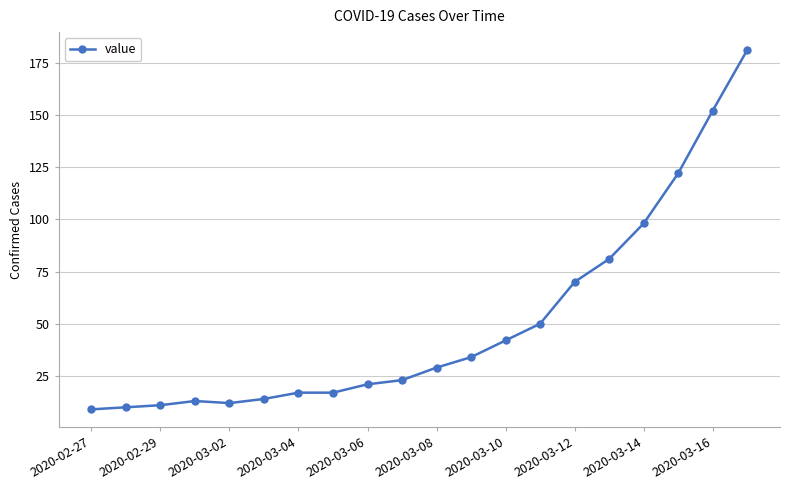

What is the value of the 1st point from the left?

9